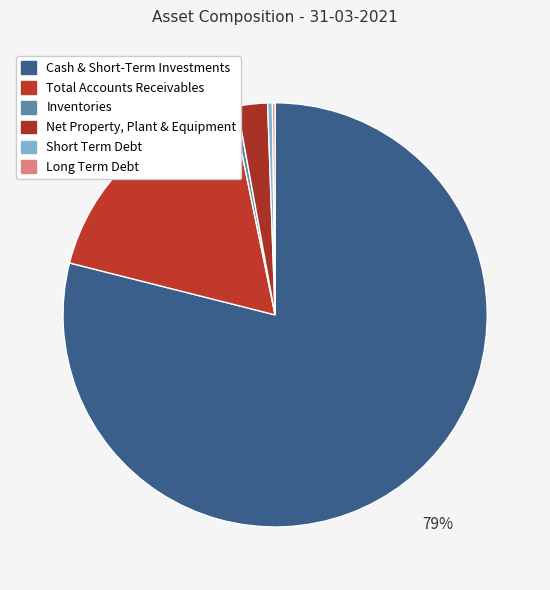

How many slices are in this pie chart?

6